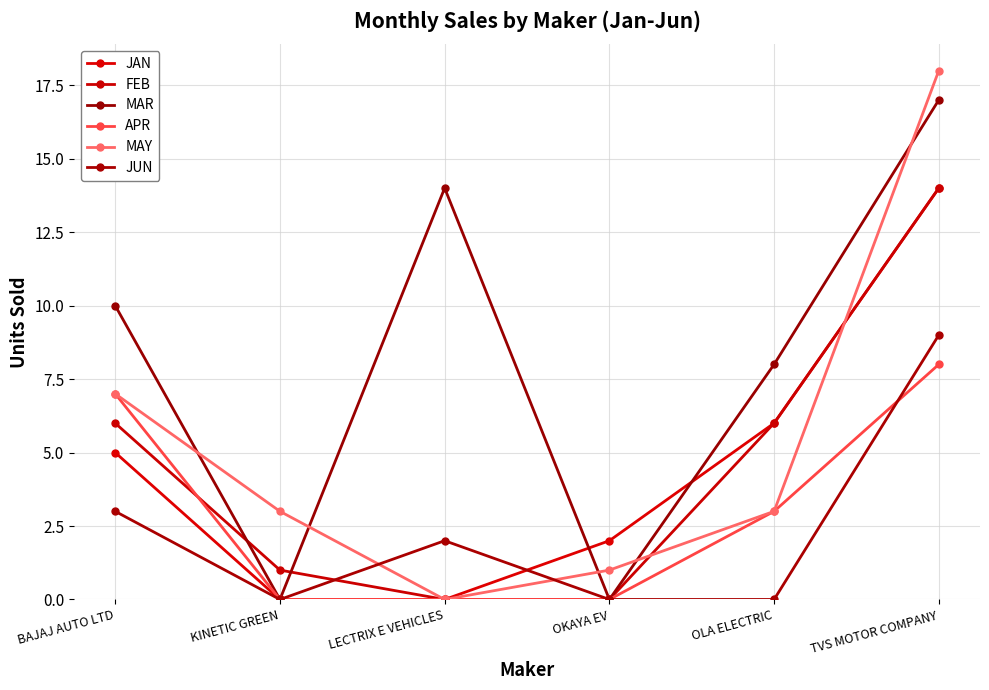

At which category is the sum across all series the highest?

TVS MOTOR COMPANY